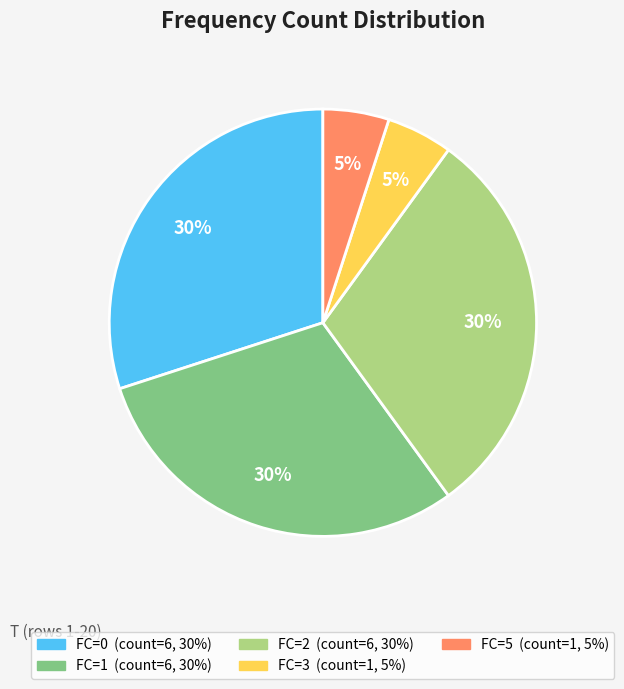

What is the ratio of the value at FC=0 to the value at FC=2?

1.0